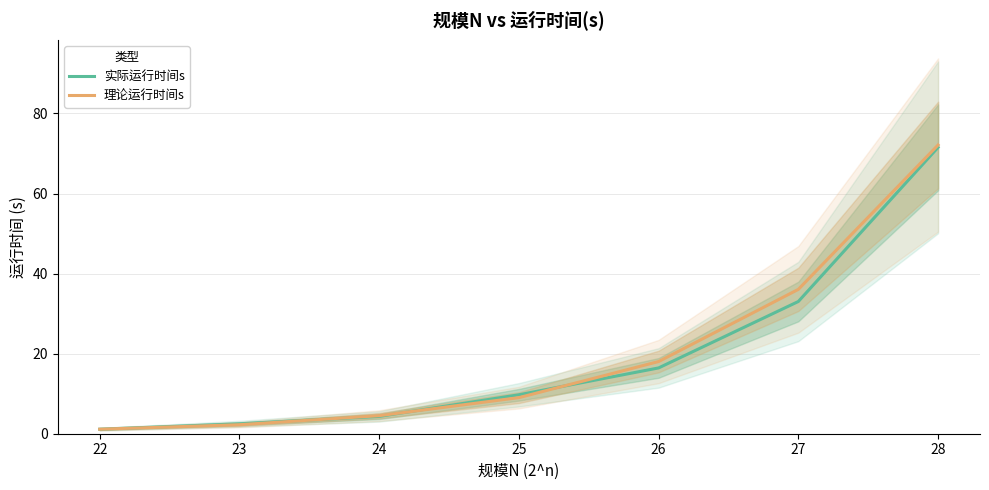

True or false: 实际运行时间s has a value of 1.7 at 23.

False